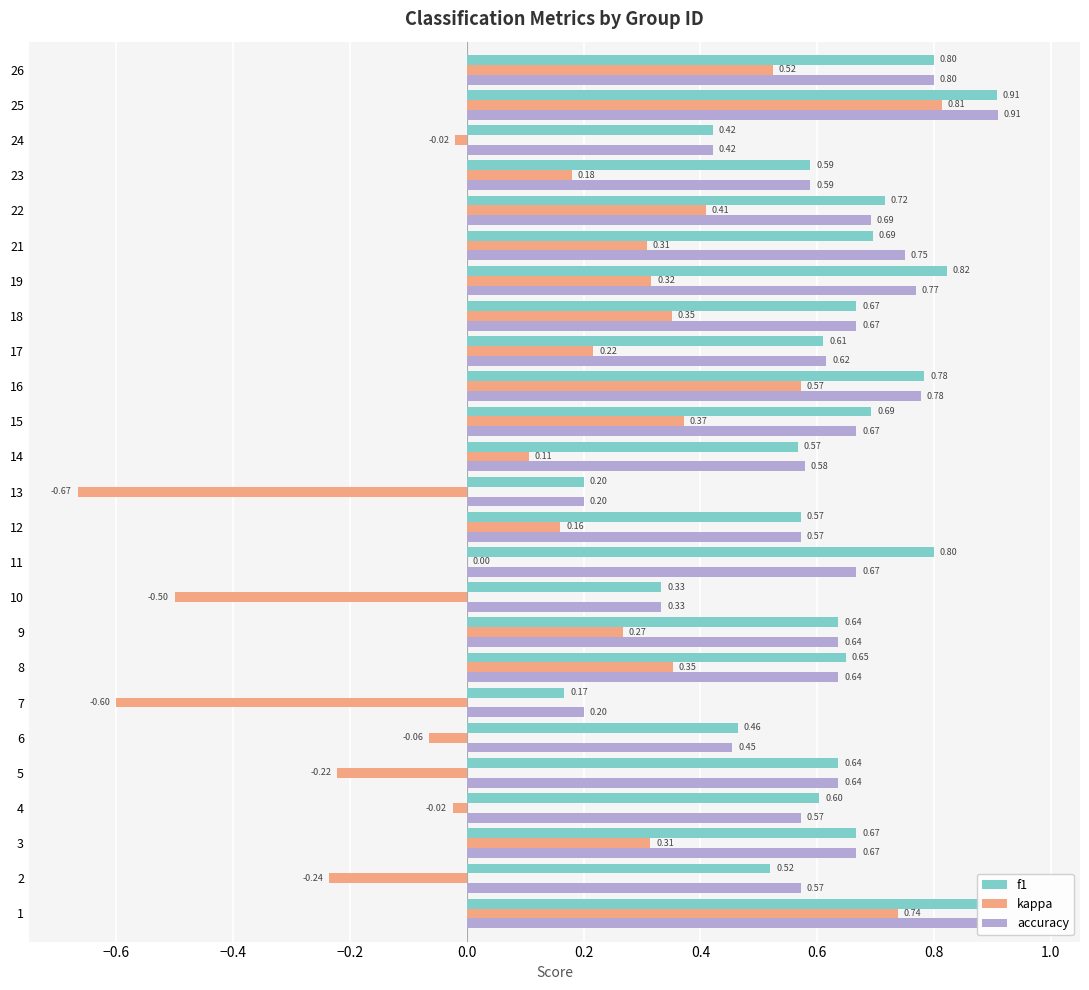

What is the sum of the accuracy values at 17 and 9?

1.3